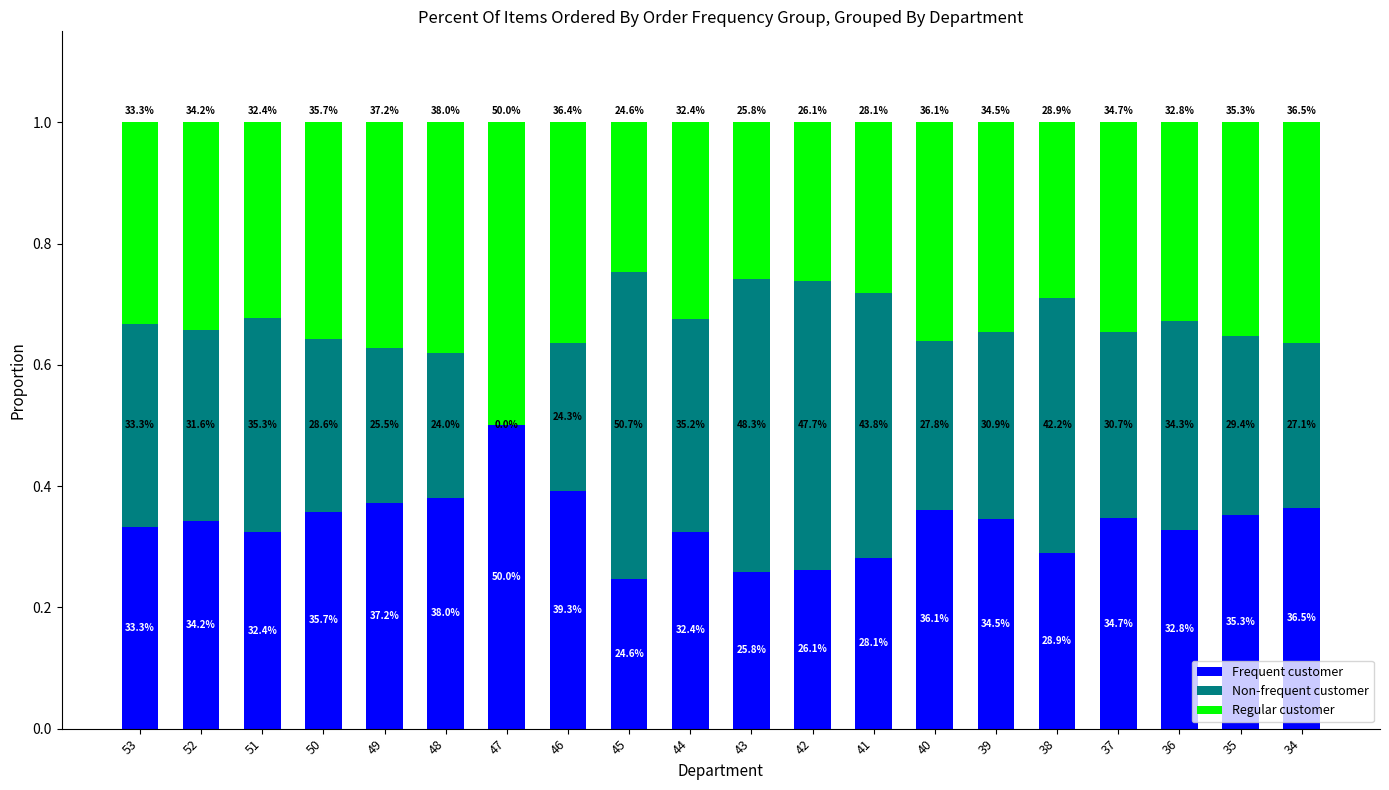

List the series in order of their peak value, lowest first.

Regular customer, Frequent customer, Non-frequent customer